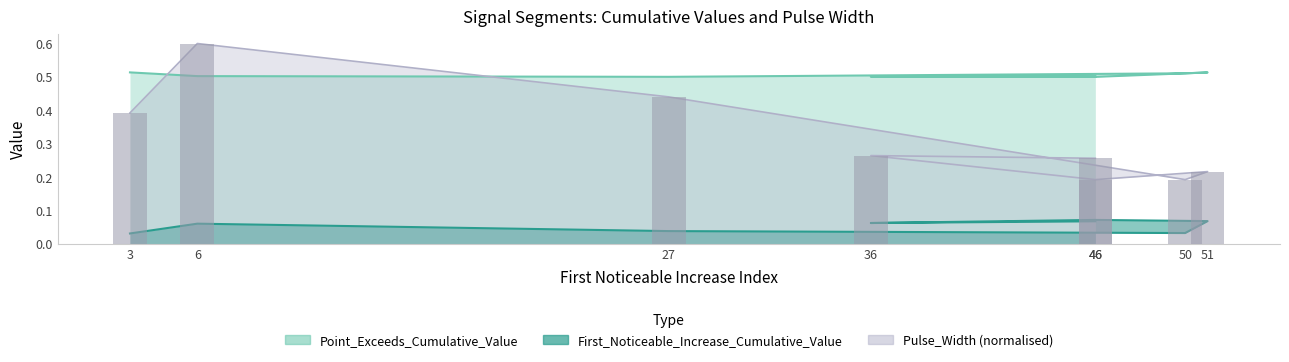

Count the number of data series in this chart.

3